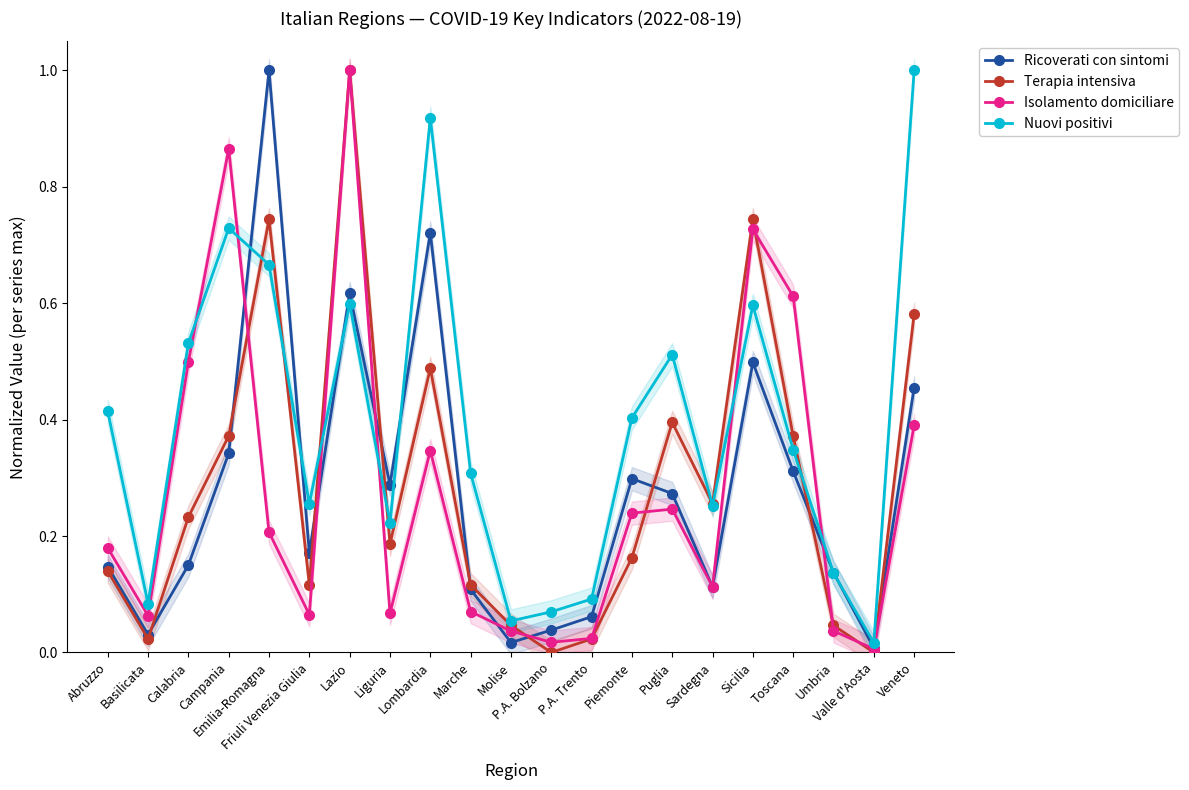

True or false: Nuovi positivi has a value of 0.9 at Lombardia.

True